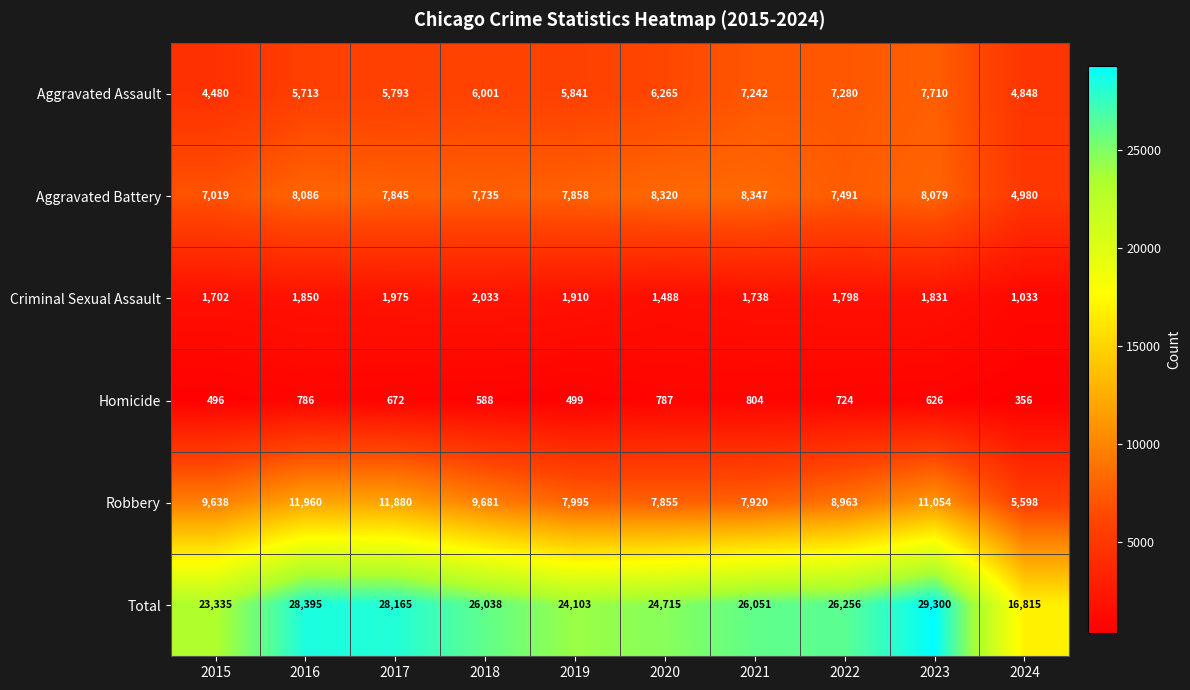

What is the difference between the highest and lowest values at 2016?

27609